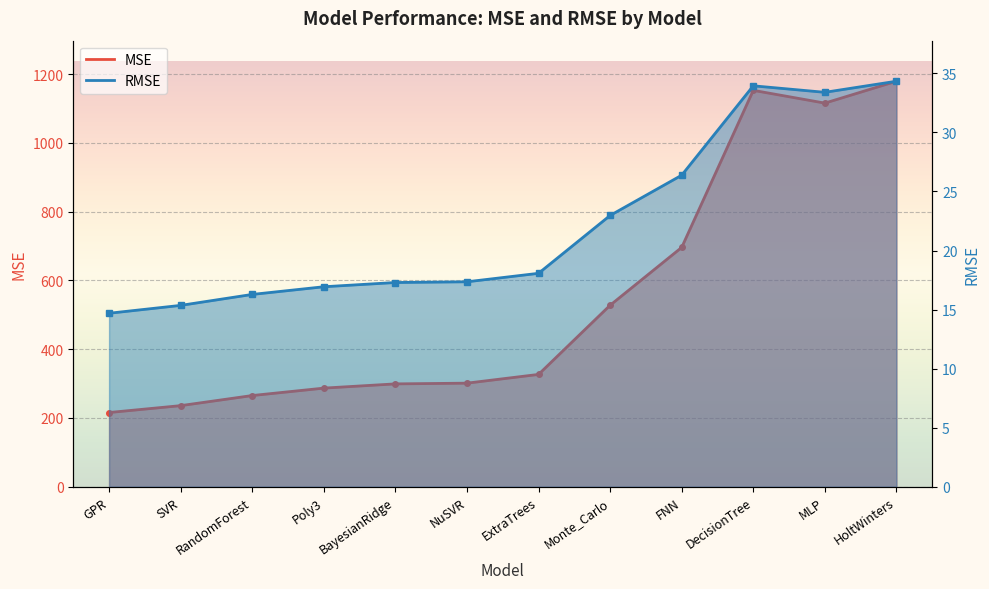

What are all the series names shown in the legend?

MSE, RMSE